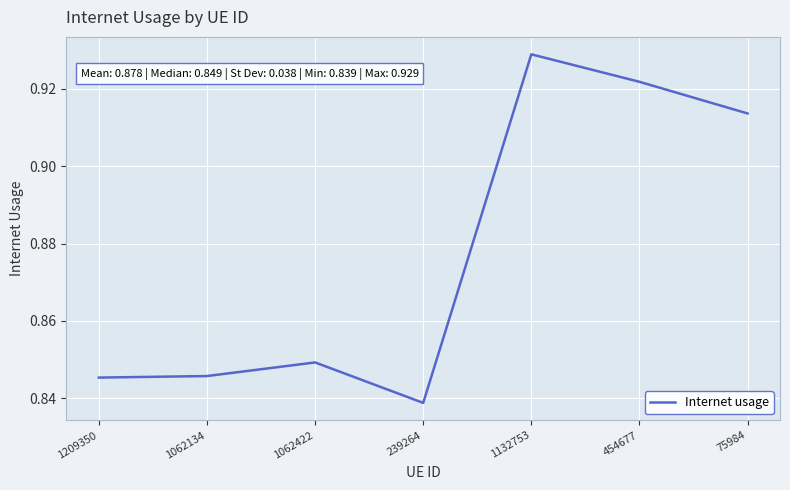

Count the values in the range 0 to 1.

7